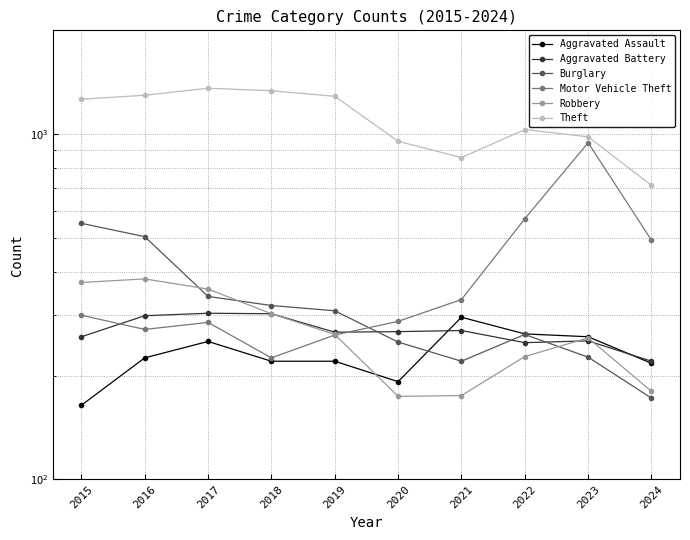

At how many categories does at least one series exceed 1052?

5